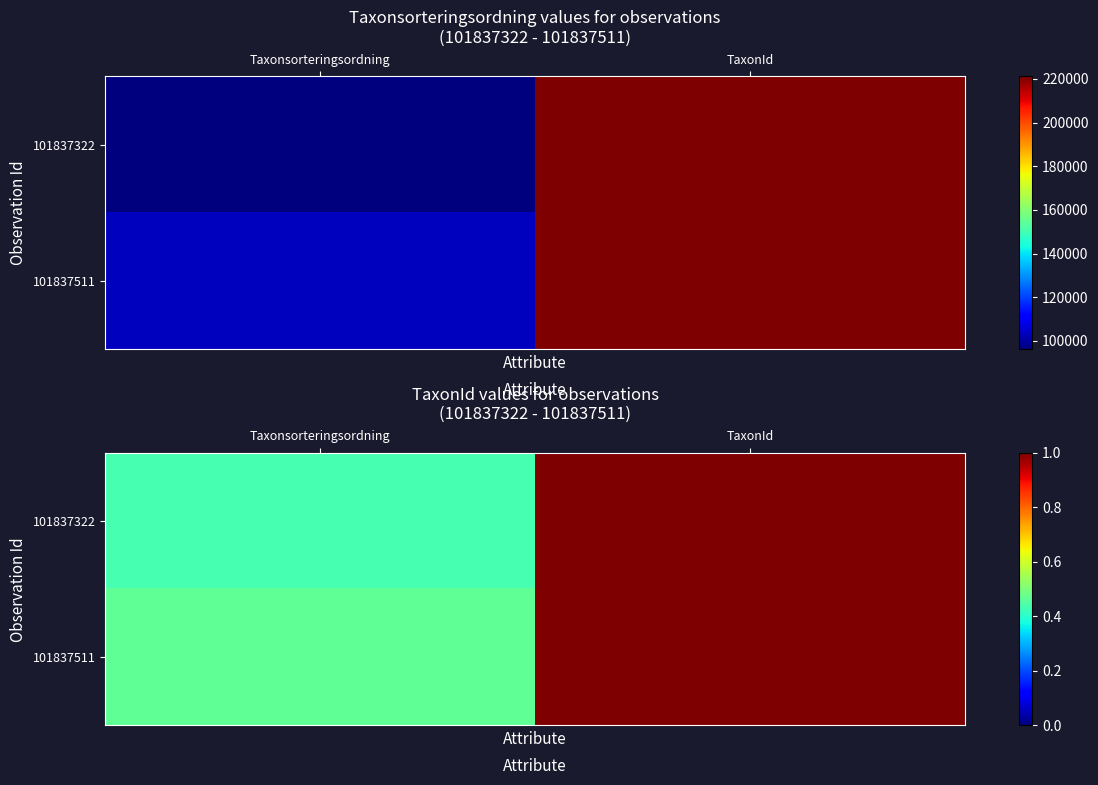

What is the sum of the 101837322 values at Taxonsorteringsordning and TaxonId?

1.4